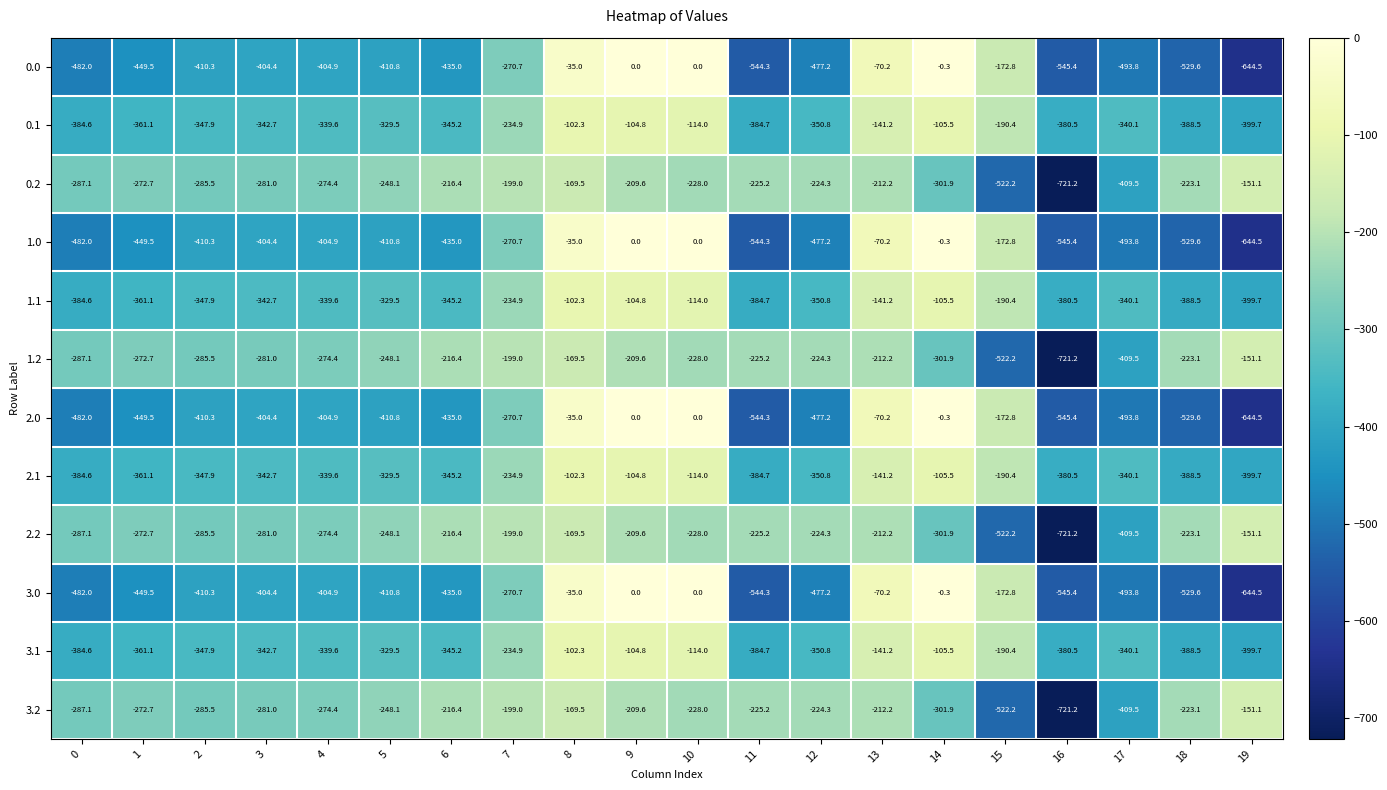

What is the average value of the 3.1 series?

-284.4